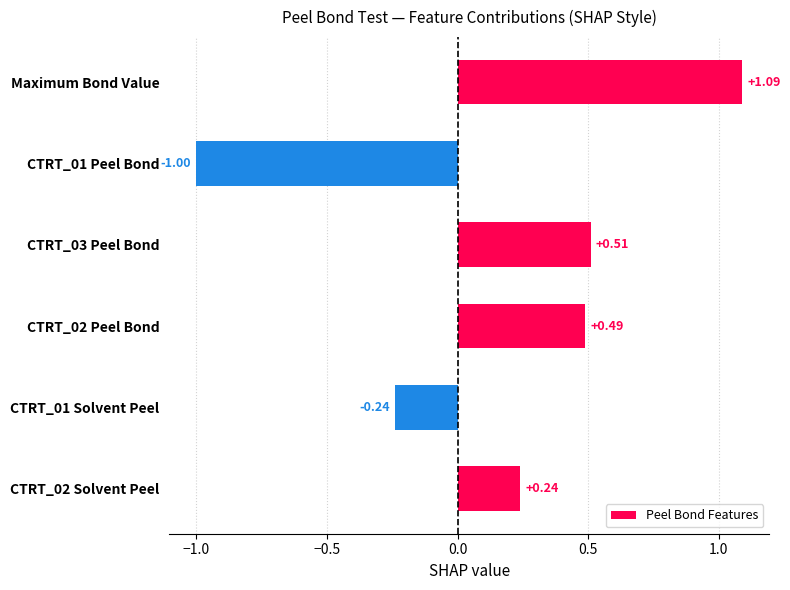

What is the difference between the maximum and minimum values?

2.1